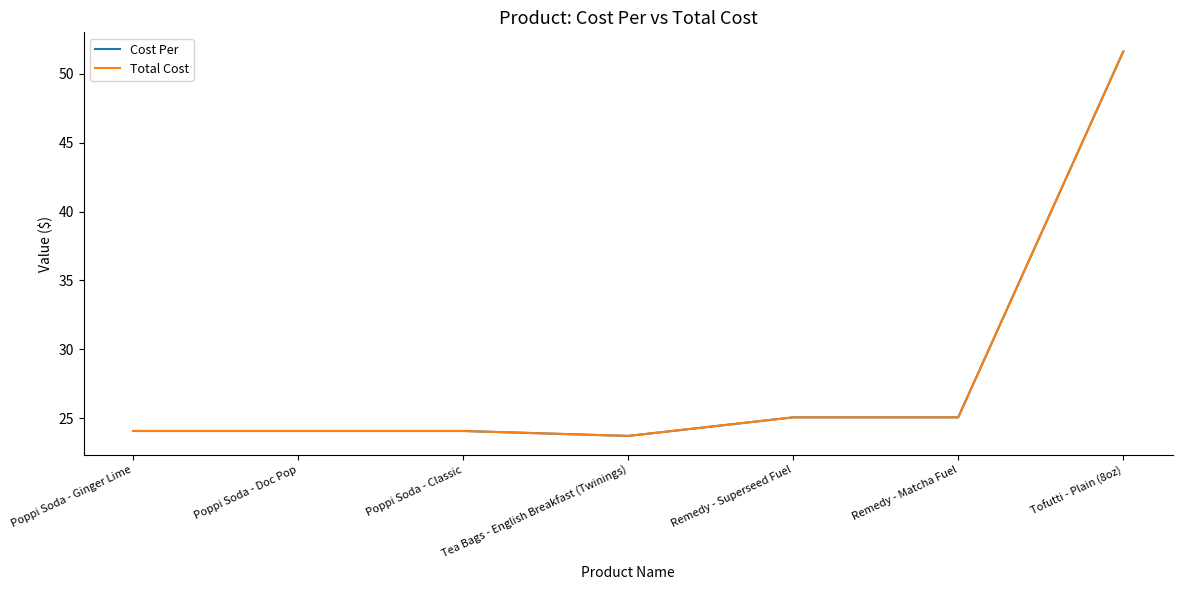

At how many categories does at least one series exceed 36?

1